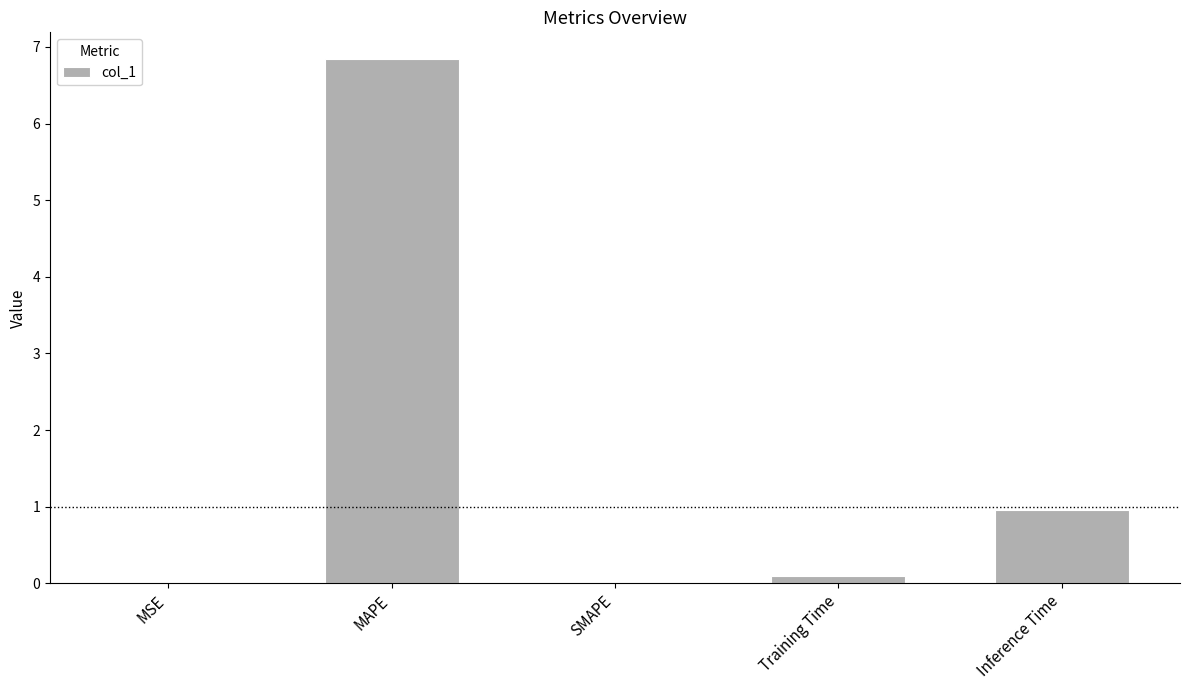

Are the bars grouped side by side (vs. stacked)?

No